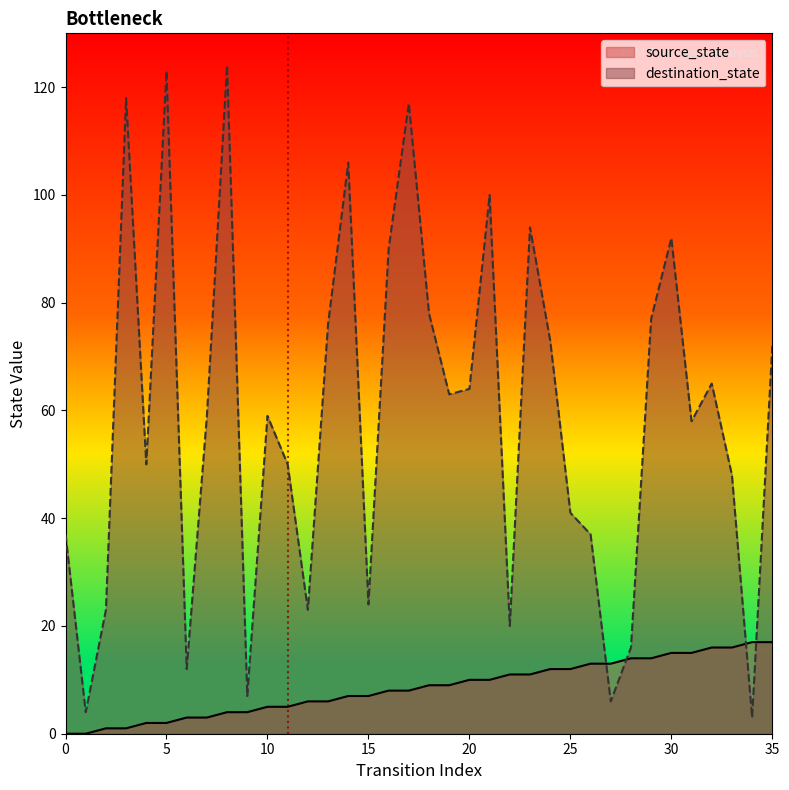

Rank the categories by destination_state value from lowest to highest.

34, 1, 27, 9, 6, 28, 22, 2, 12, 15, 0, 26, 25, 33, 4, 11, 31, 7, 10, 19, 20, 32, 35, 24, 13, 29, 18, 16, 30, 23, 21, 14, 17, 3, 5, 8